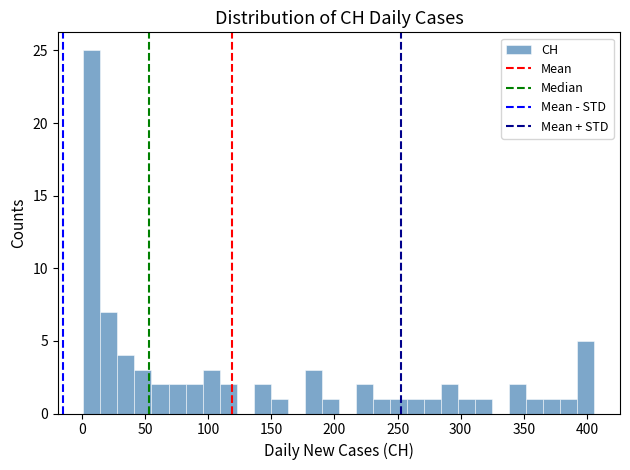

Around what value on the x-axis is the tallest bar? Give the approximate position of its centre, as read against the axis.

10